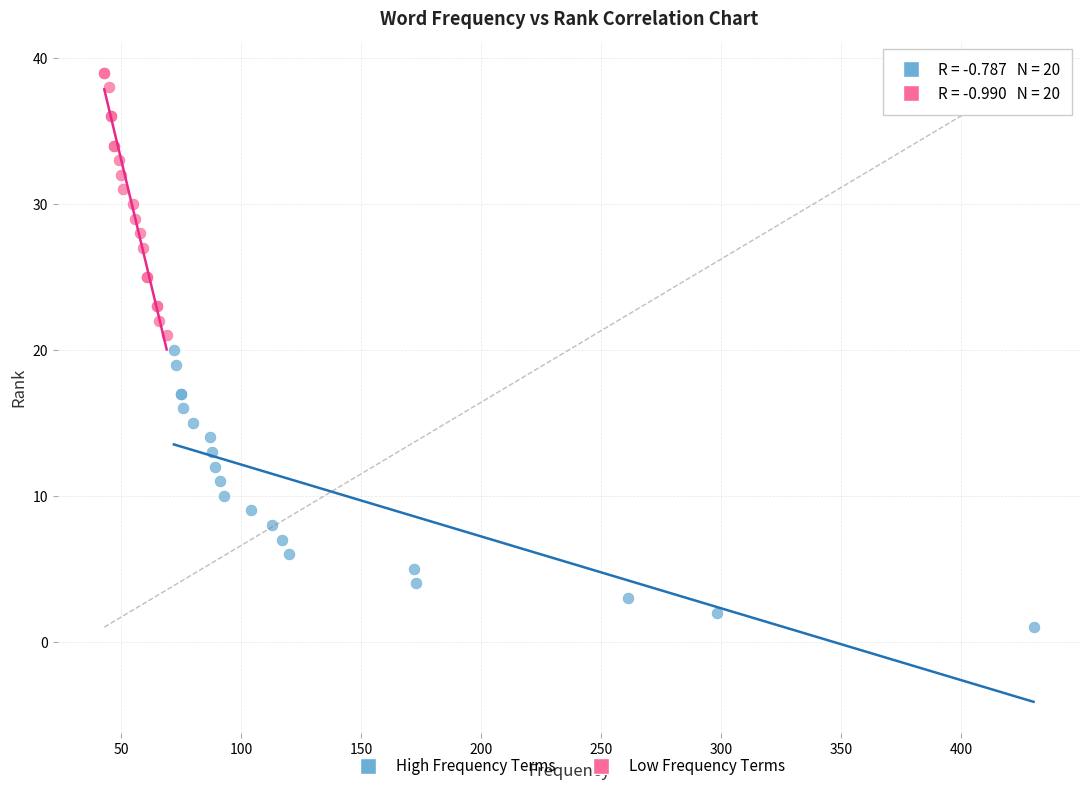

Which series reaches the maximum Y coordinate?

Low Frequency Terms